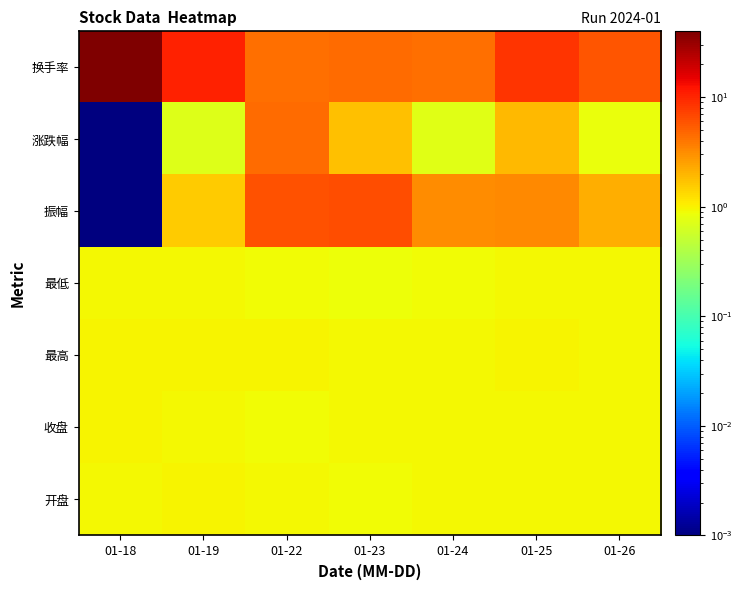

What is the maximum value shown in the chart?

39.9